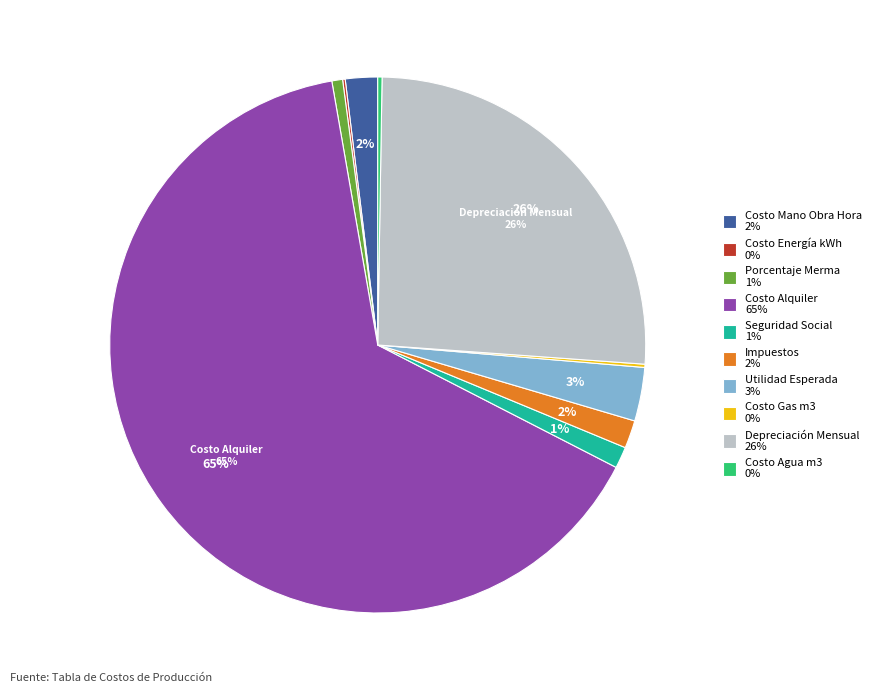

Is there a majority slice in this chart?

Yes